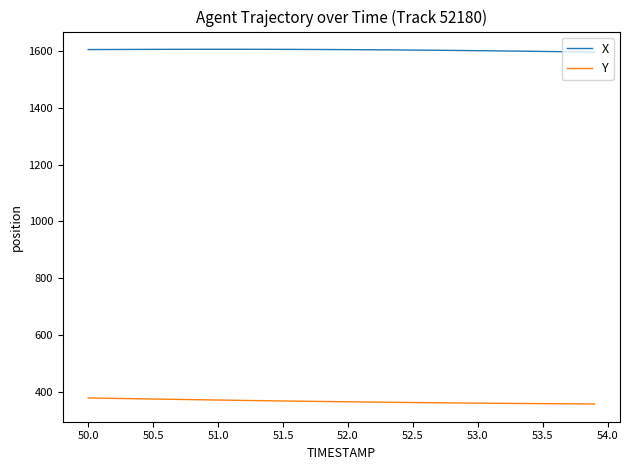

True or false: X and Y intersect in this chart.

False